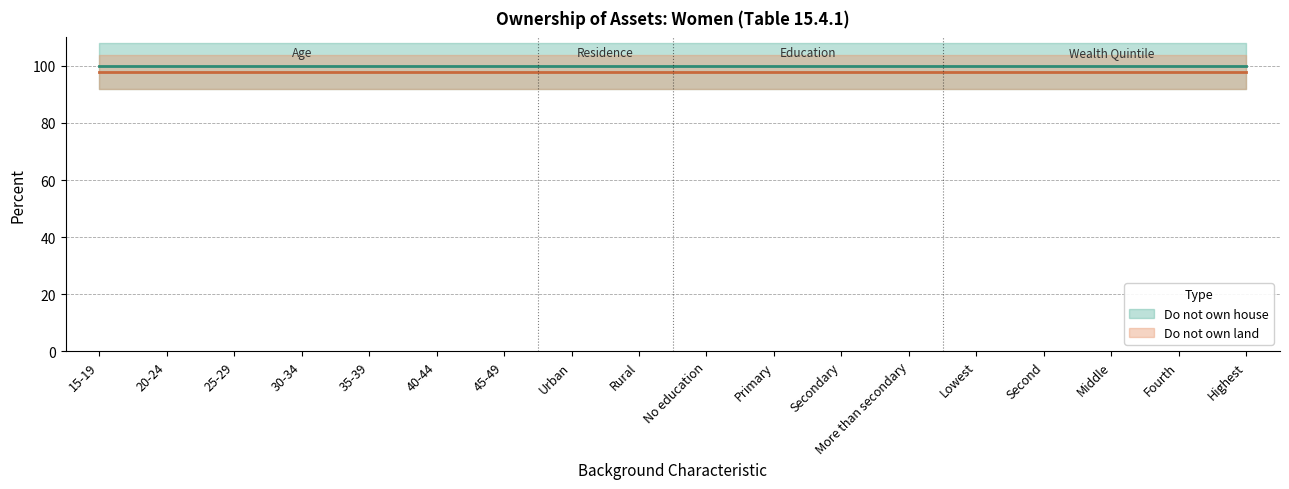

Is this an area chart (filled region under the line)?

No